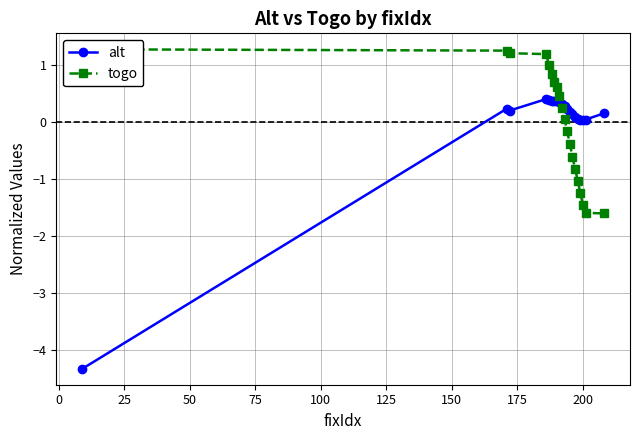

Which series has the largest range (max minus min)?

alt